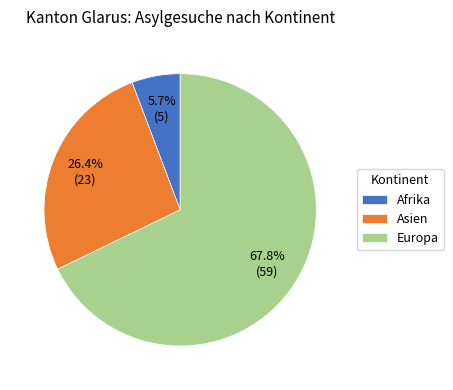

Between Asien and Europa, which is larger?

Europa